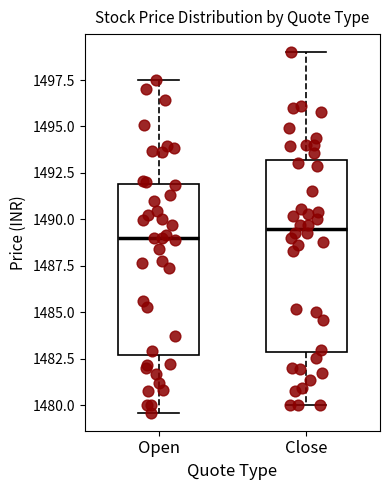

Comparing the boxes themselves (not the whiskers), which one is the tallest?

Close